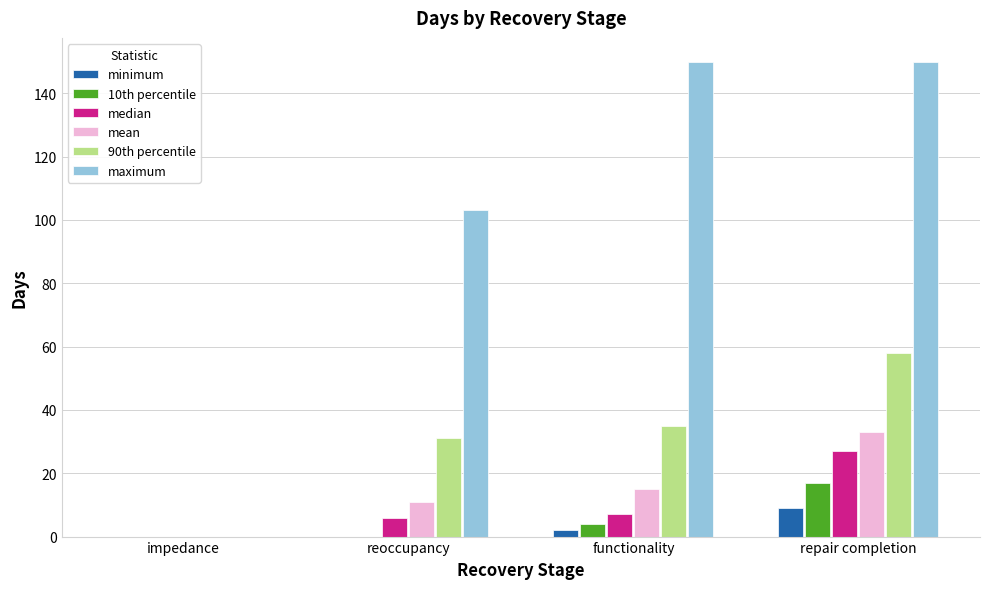

At which category is the sum across all series the highest?

repair completion